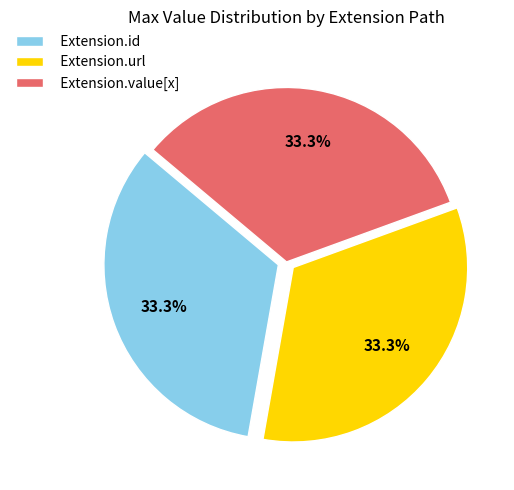

What percentage is NOT represented by Extension.value[x]?

66.7%